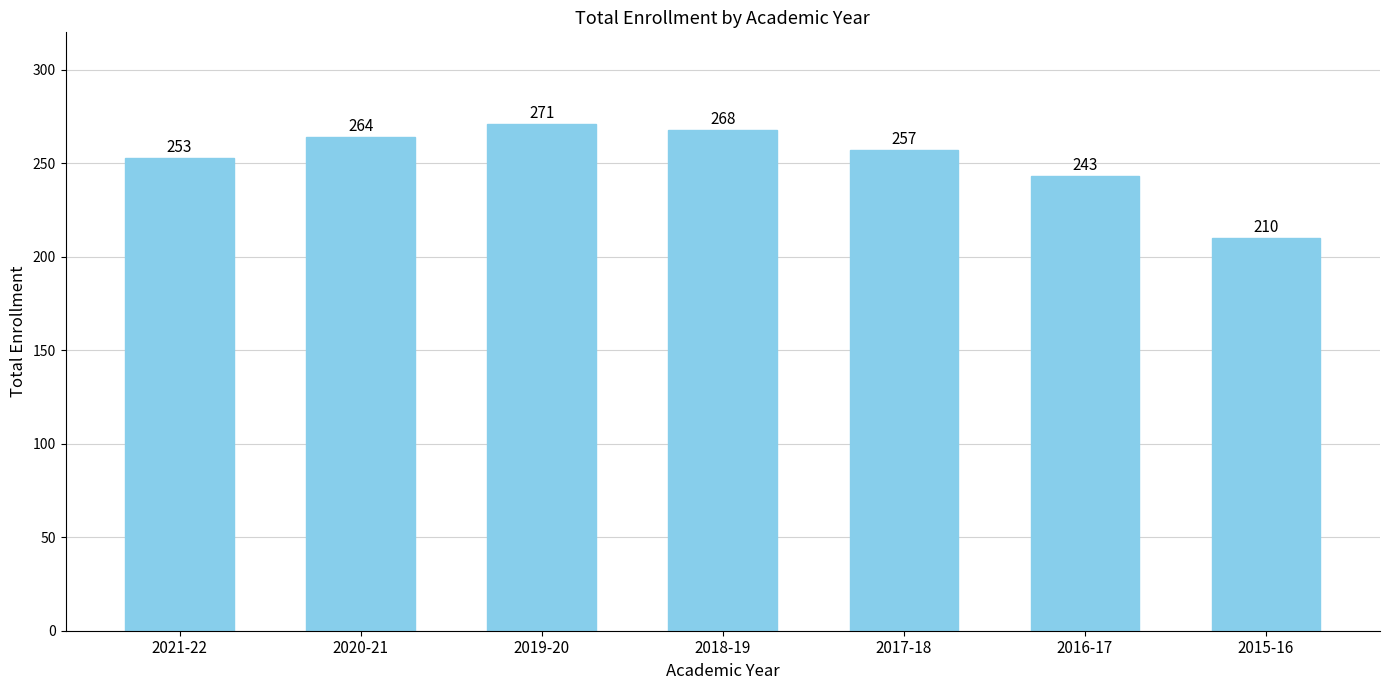

Does the chart contain any negative values?

No